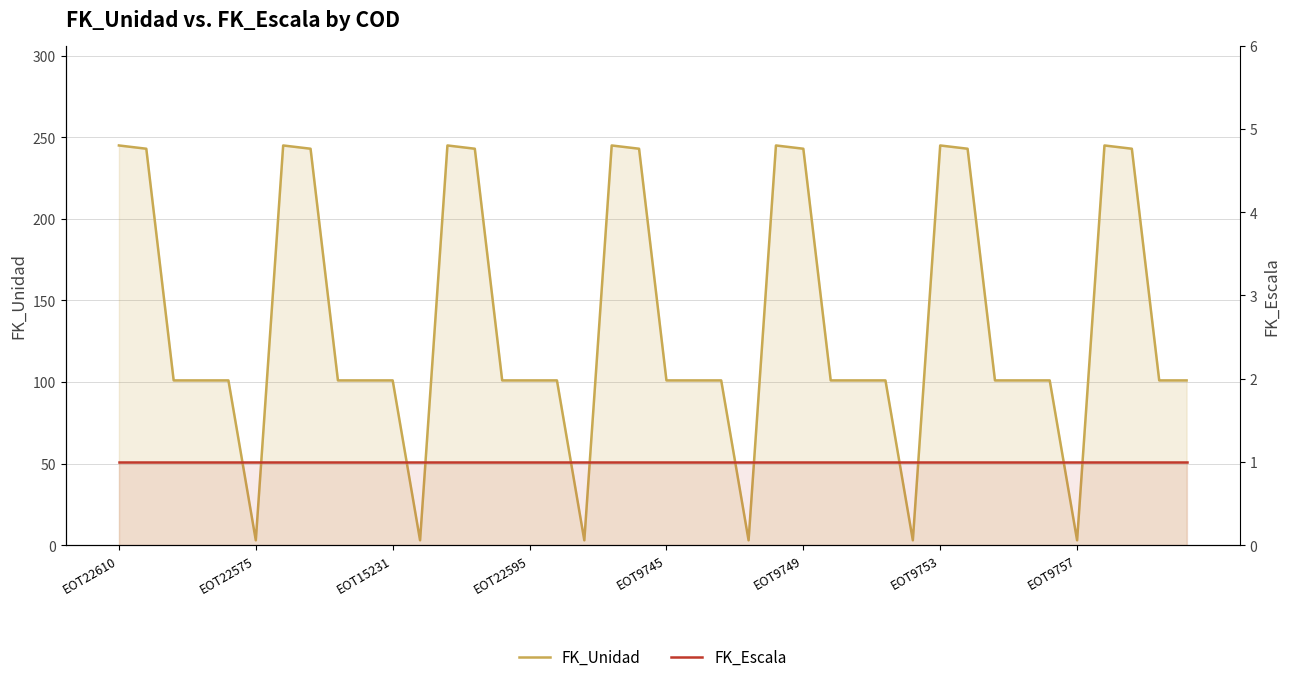

How many values in the FK_Unidad series exceed 101?

14